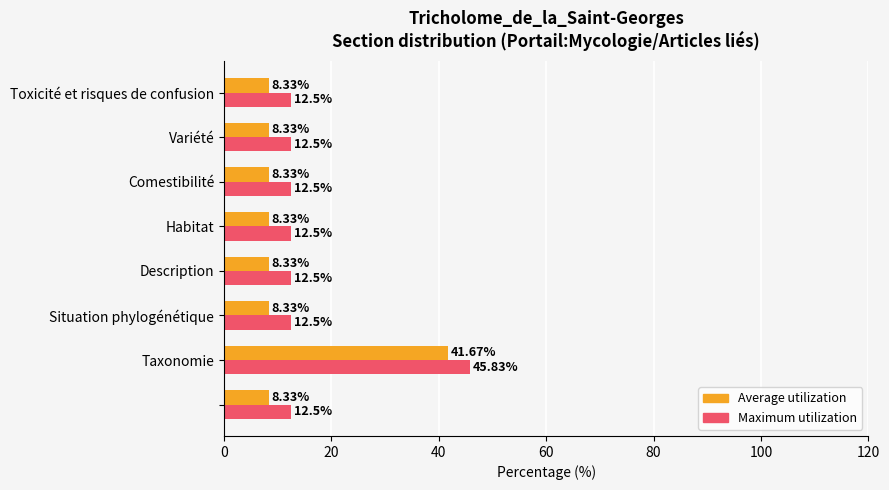

What is the maximum value shown in the chart?

45.8